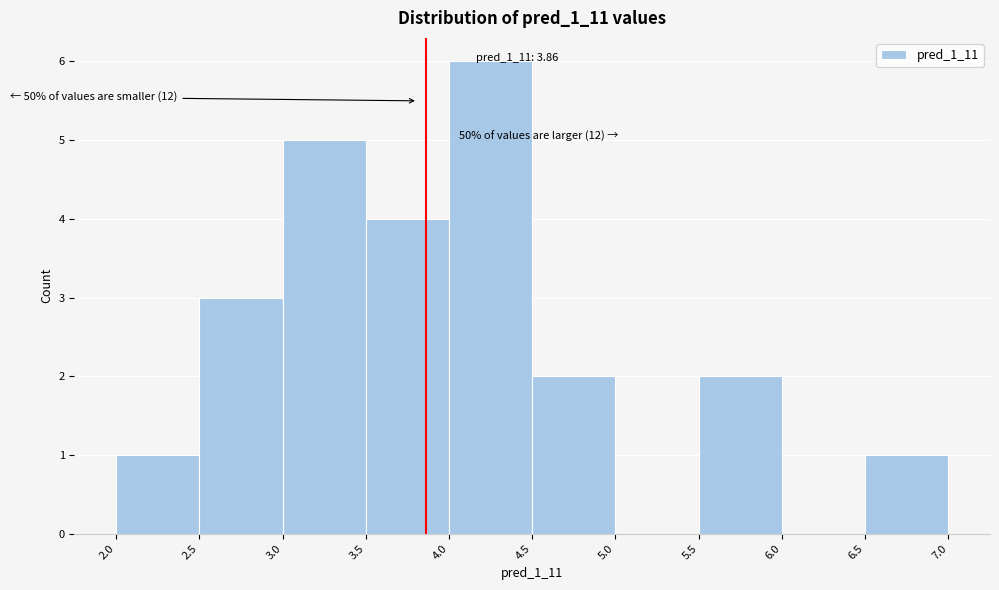

Which range on the x-axis has the tallest bar?

4.0 to 4.5